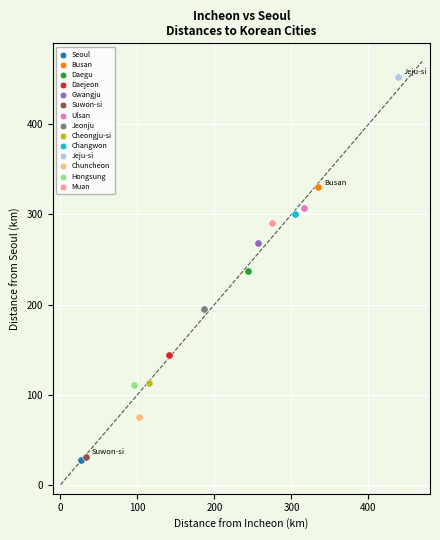

What are all the series names shown in the legend?

Seoul, Busan, Daegu, Daejeon, Gwangju, Suwon-si, Ulsan, Jeonju, Cheongju-si, Changwon, Jeju-si, Chuncheon, Hongsung, Muan